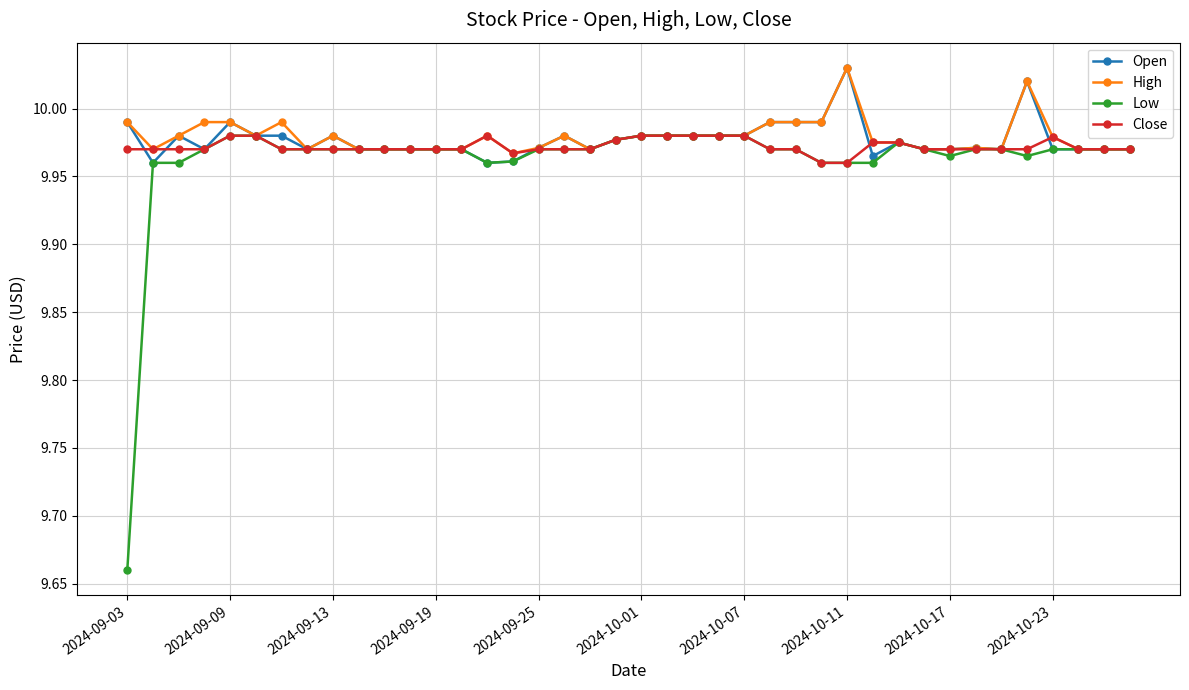

Which series has the widest spread of values?

Low